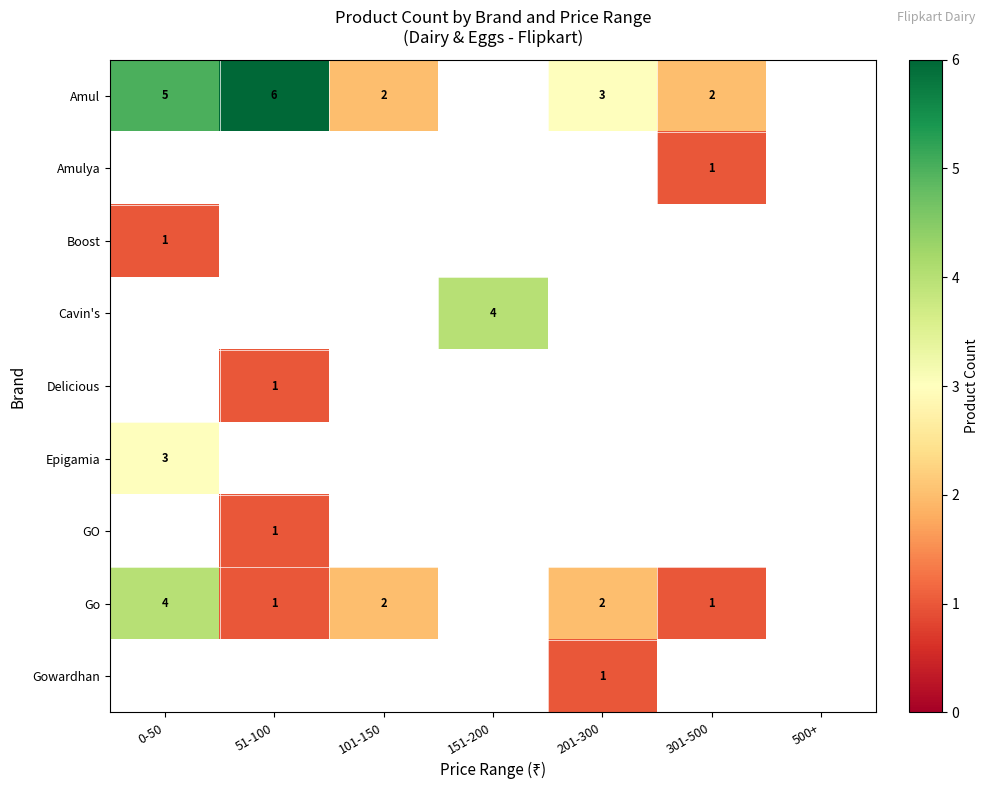

Is it true that Amul equals 2 at 301-500?

True